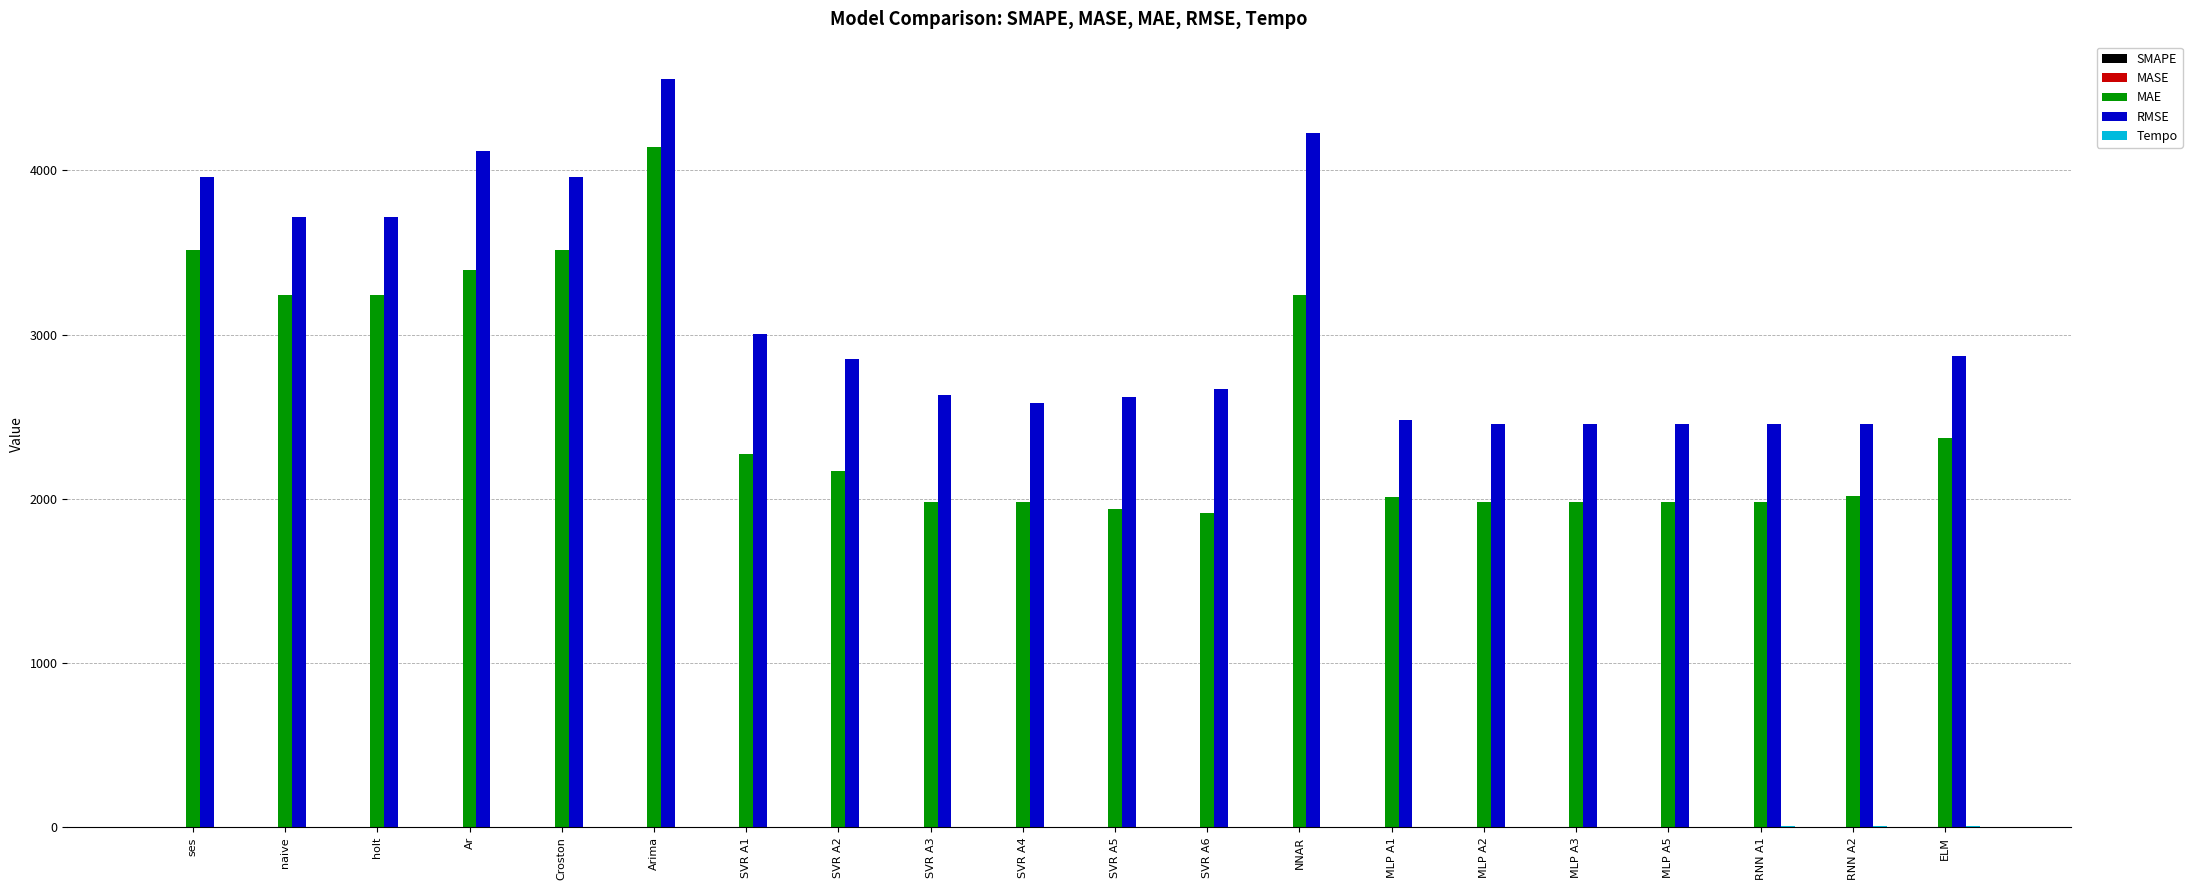

Is the value of MAE at MLP A1 greater than the value of RMSE at ELM?

No